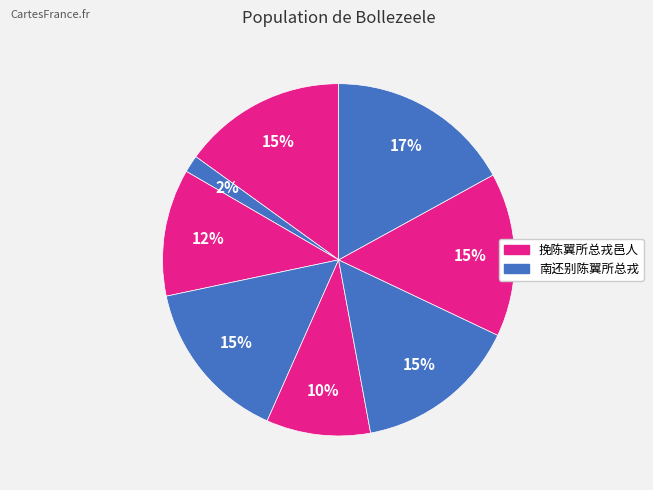

How many slices are in this pie chart?

8